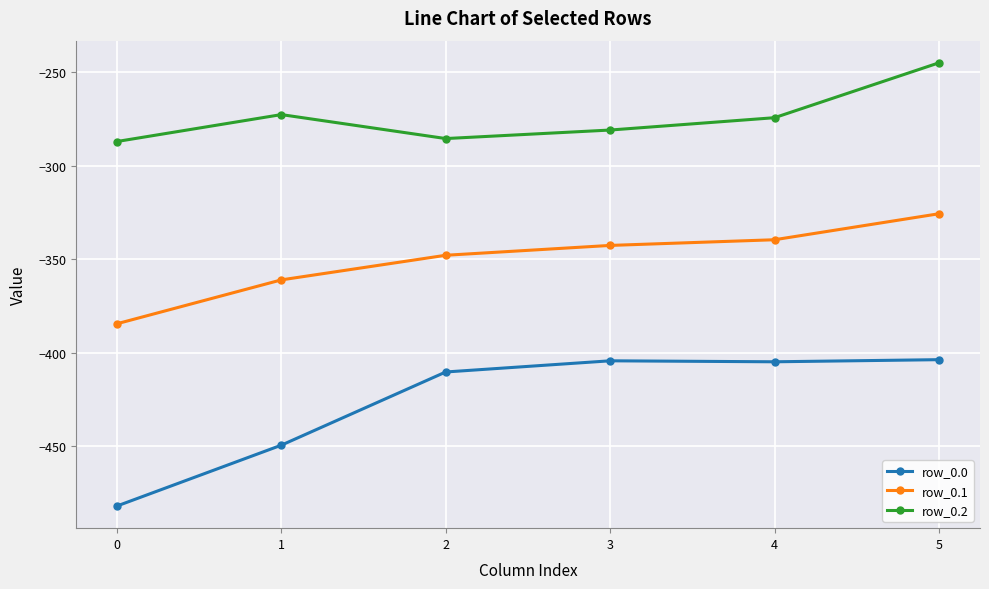

The row_0.2 series shows -285.5 at 2. True or false?

True